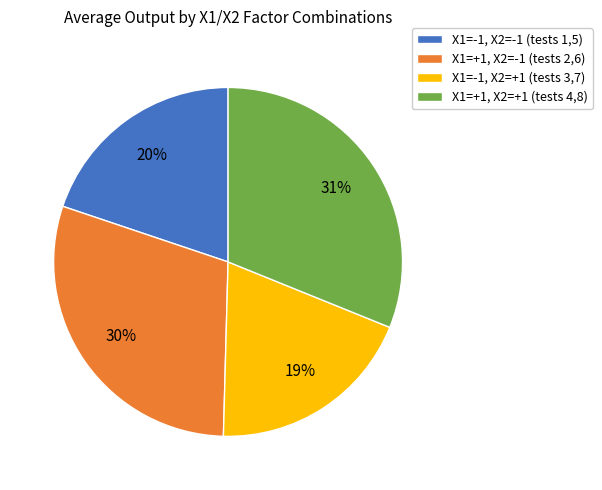

To the nearest percent, what portion does X1=+1, X2=+1 (tests 4,8) represent?

31%